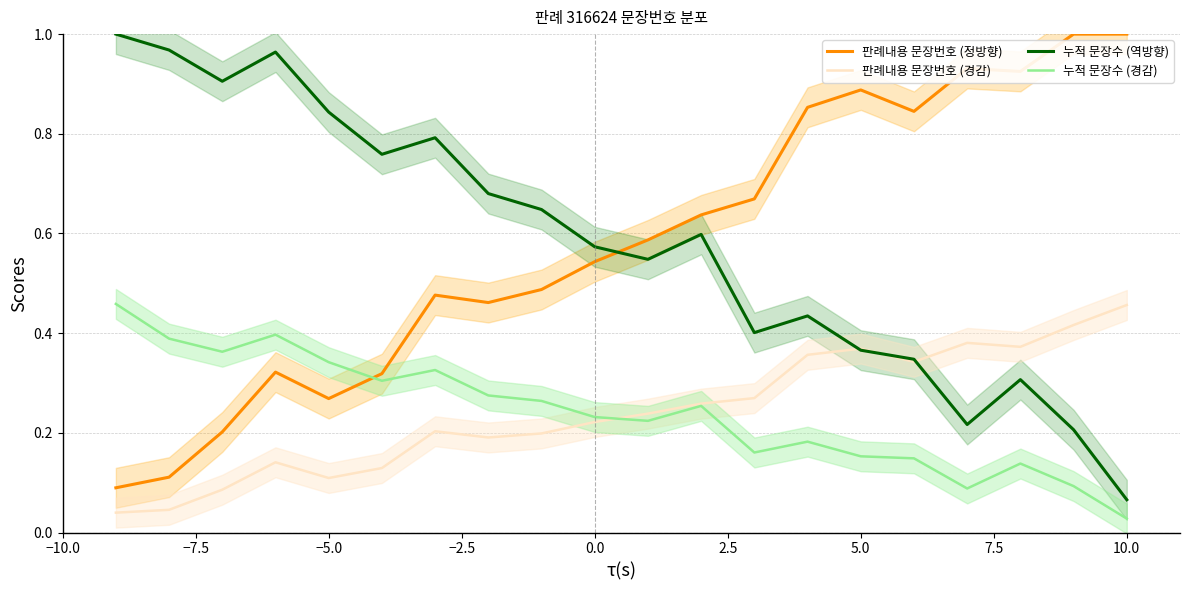

Is it true that 판례내용 문장번호 (정방향) equals 1.0 at 0.0?

False